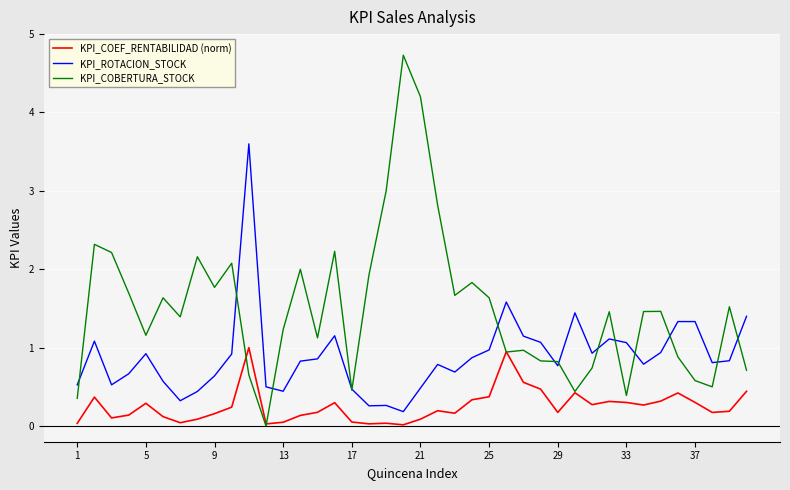

True or false: KPI_COEF_RENTABILIDAD (norm) and KPI_ROTACION_STOCK cross at least once.

False